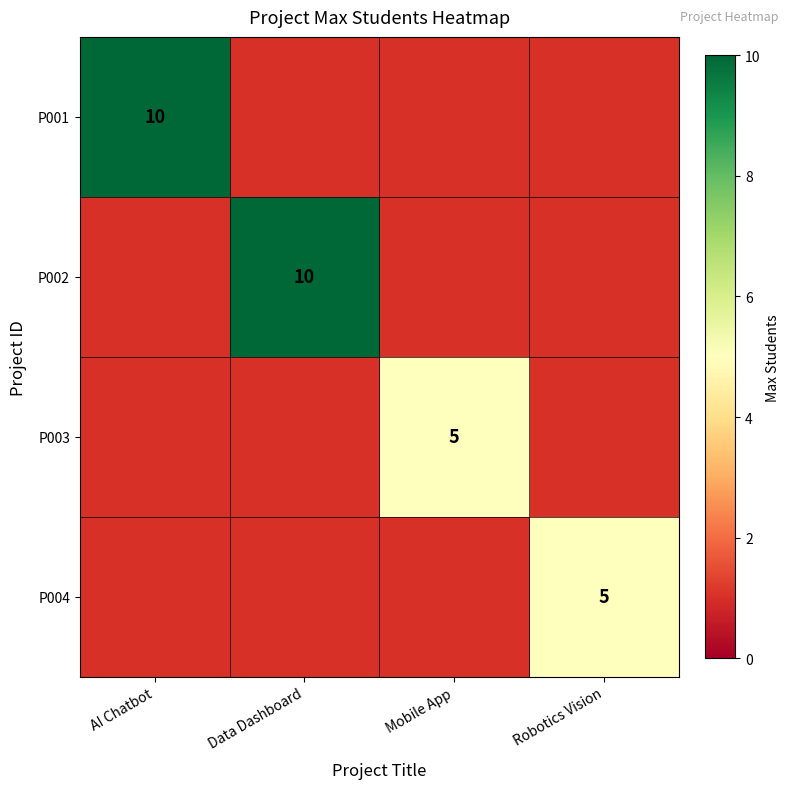

The value of P001 at AI Chatbot is 14. True or false?

False